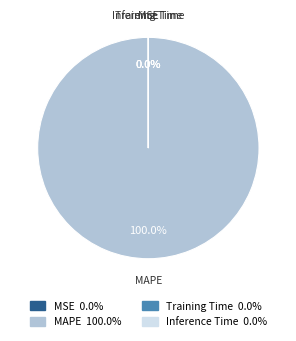

Which slice is the largest?

MAPE